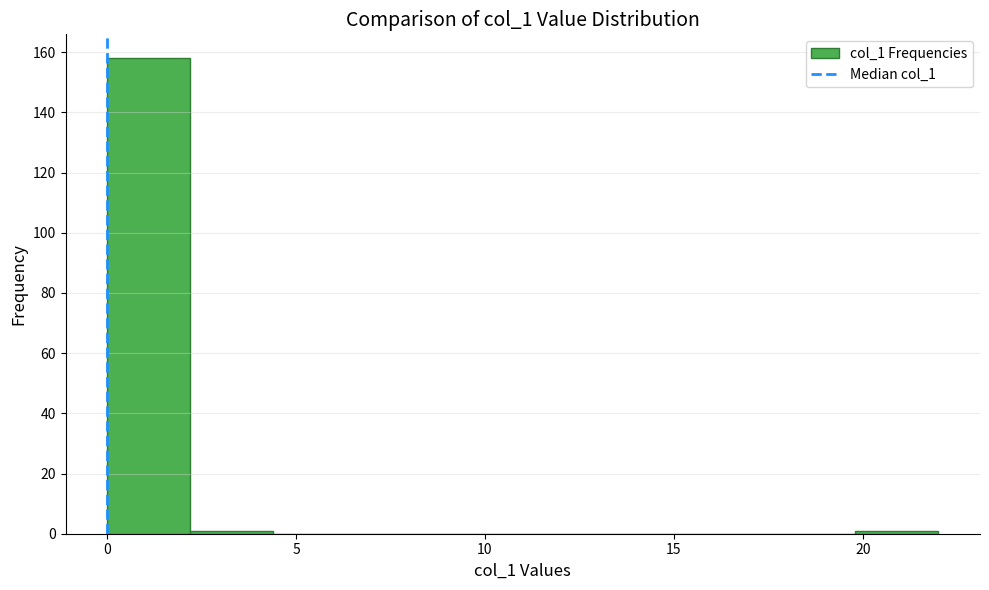

How tall is the bar that spans 0.0 to 2.2 on the x-axis? Neither the bar edges nor the heights are printed on the chart, so give them approximately, as read against the axes.

158